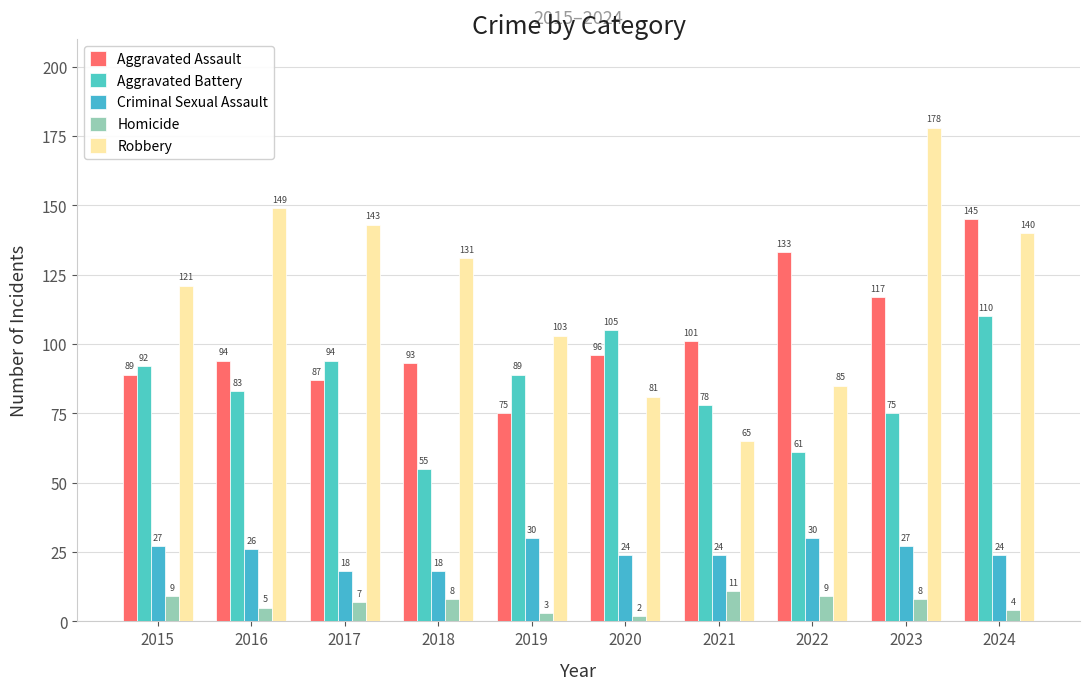

How many bars are there in total?

50